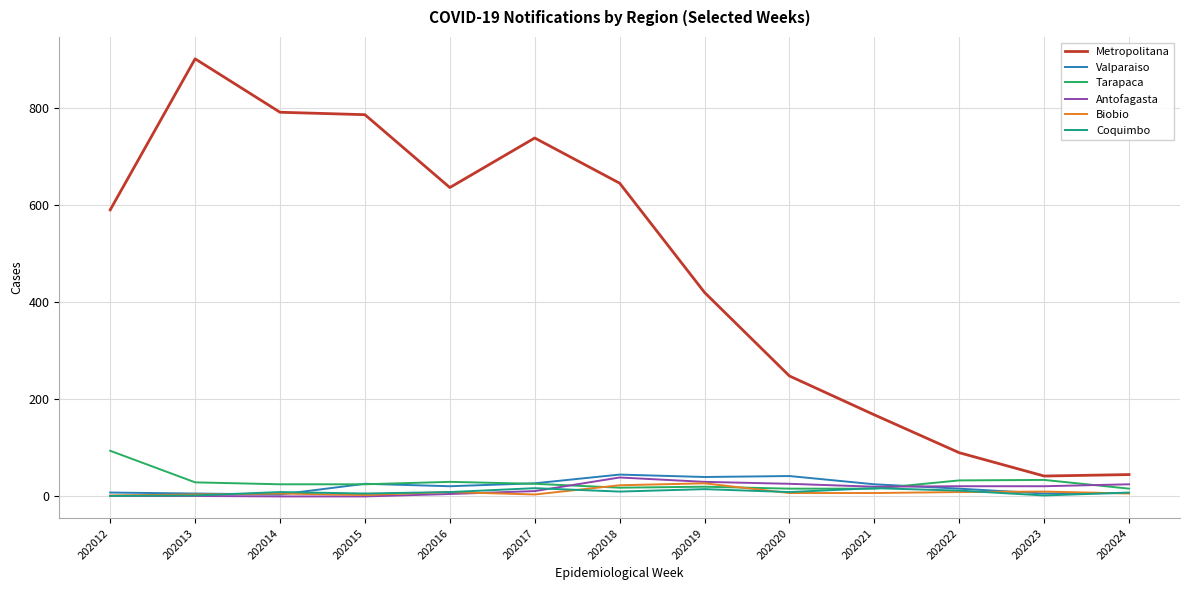

True or false: Biobio and Coquimbo intersect in this chart.

True